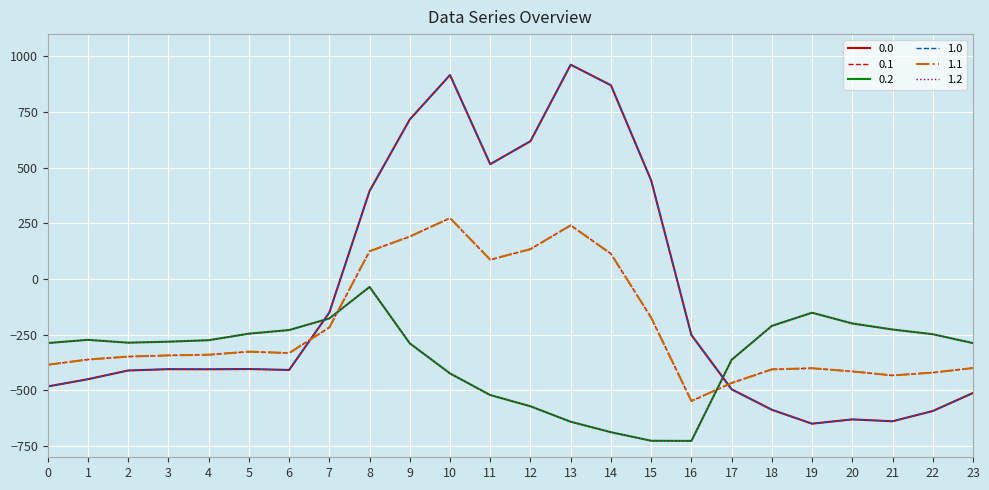

Does the chart have visible grid lines?

Yes